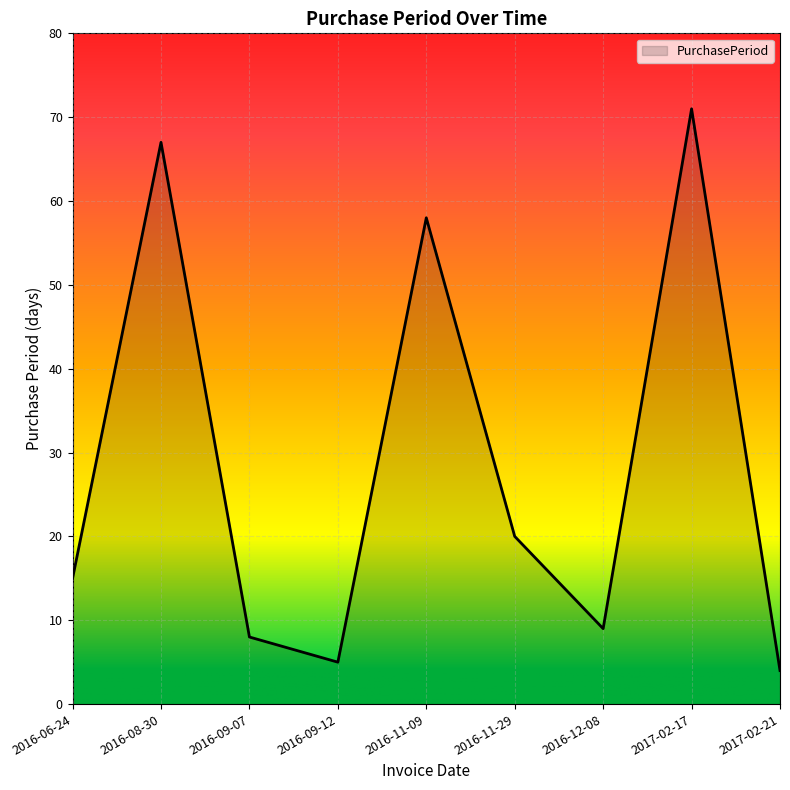

Read the value at 2016-12-08, to the nearest 10.

10